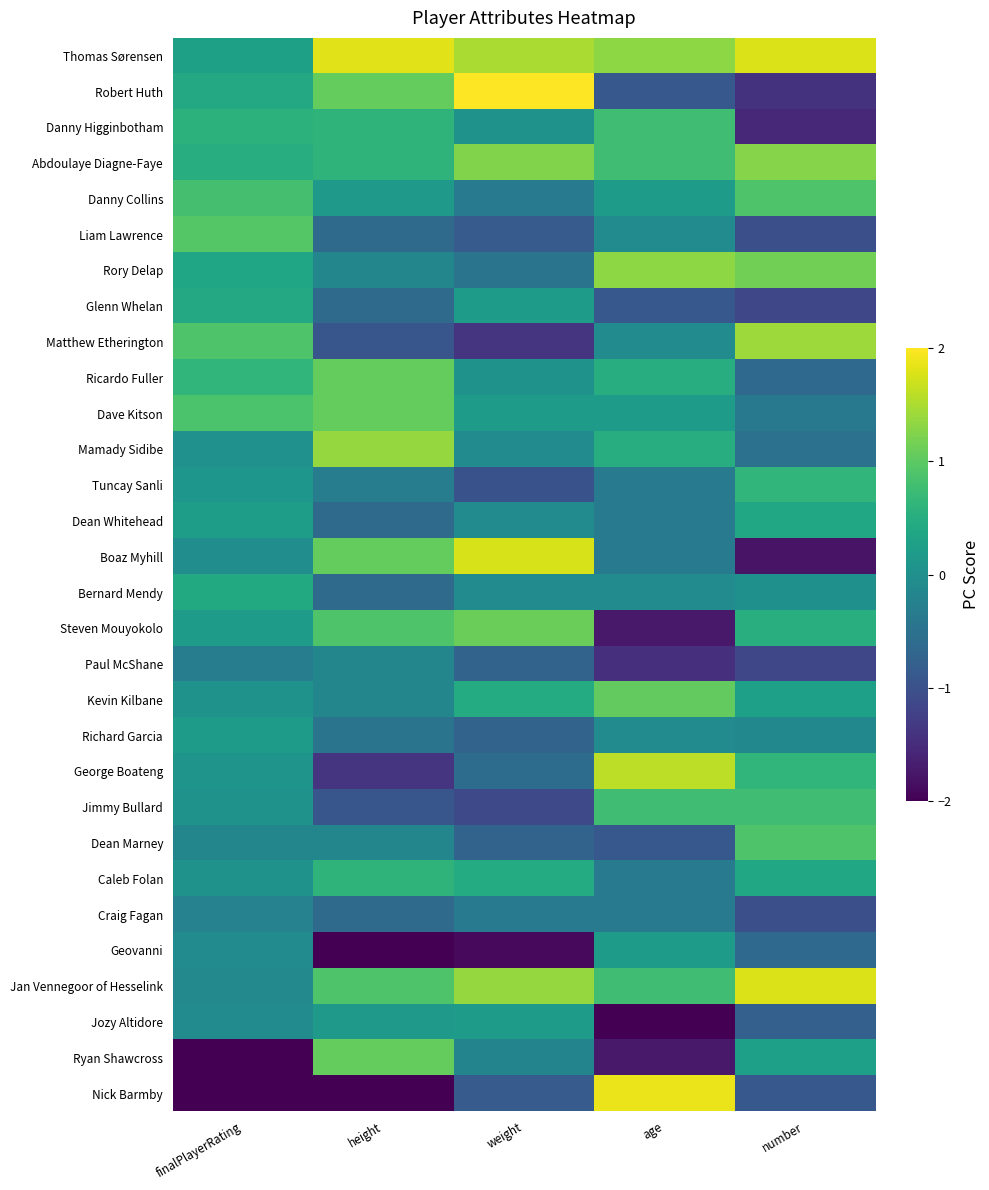

What is the spread (max minus min) of values at age?

4.2